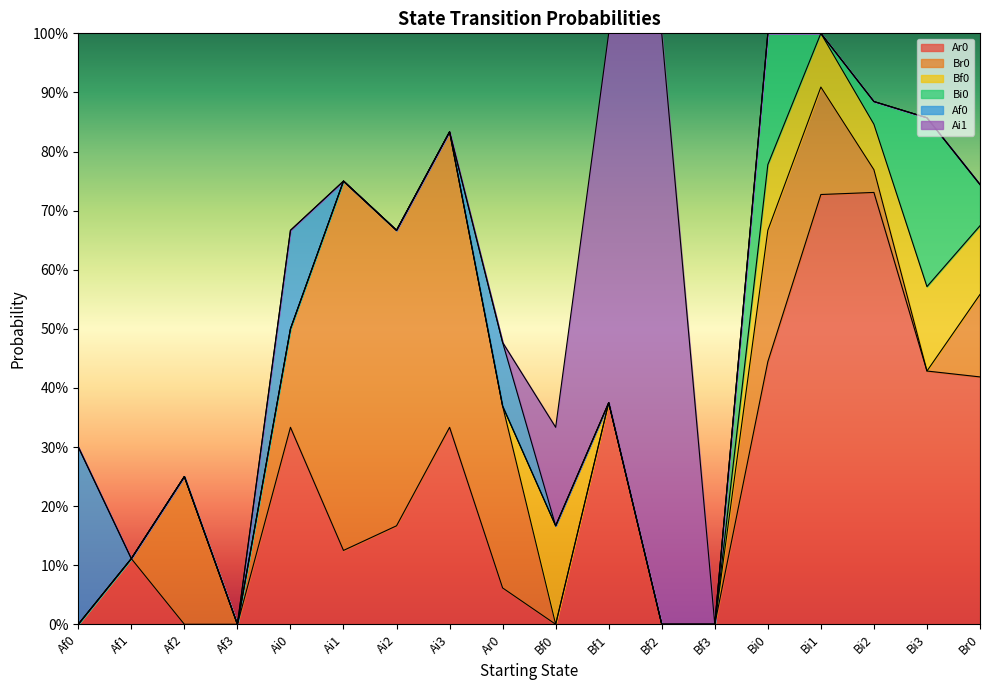

What is the spread (max minus min) of values at Bi1?

0.7